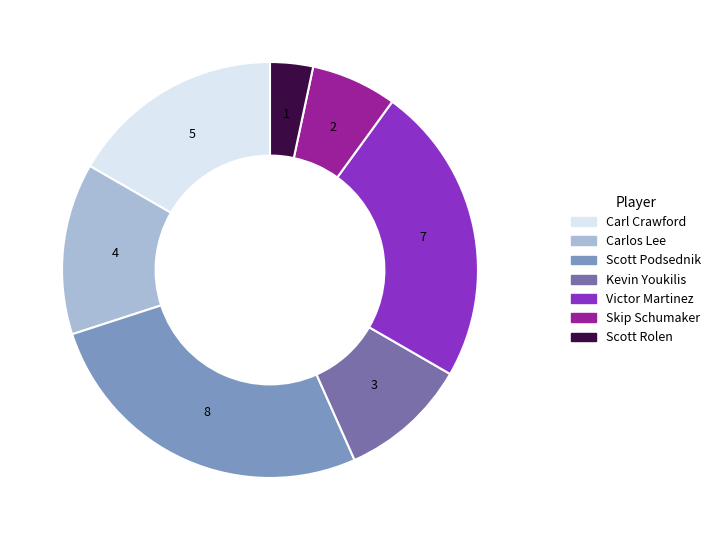

Do Kevin Youkilis and Victor Martinez together represent more than half of the pie?

No